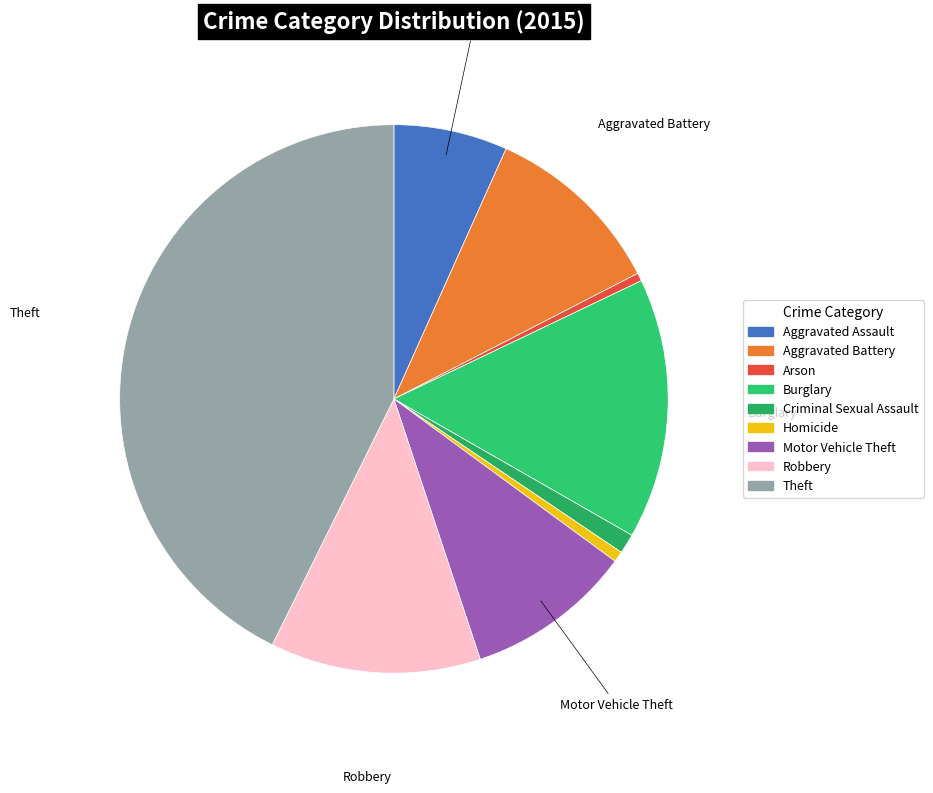

True or false: Theft accounts for 43% of the total.

True